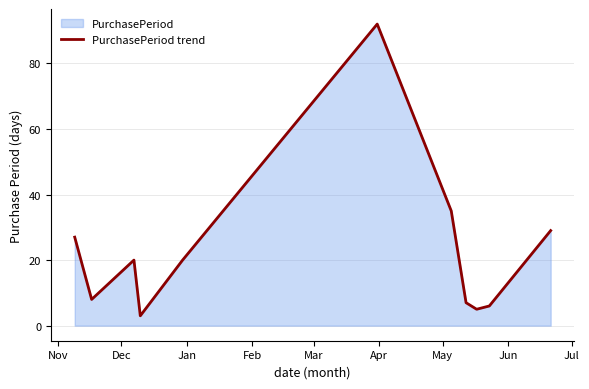

What is the maximum value shown in the chart?

92